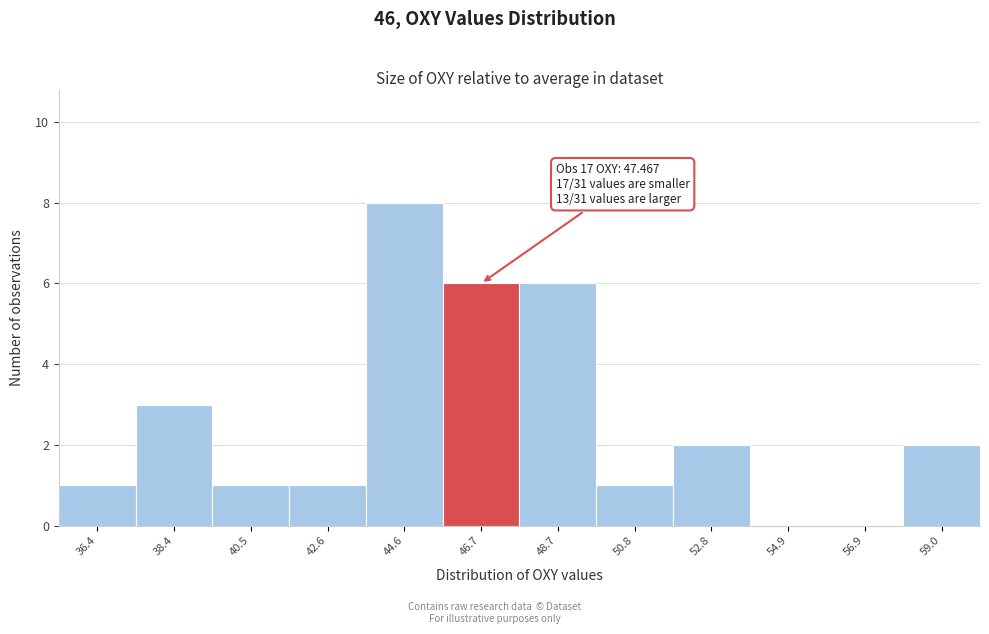

Reading left to right, extract all data points from this chart.

36.4=1	38.4=3	40.5=1	42.6=1	44.6=8	46.7=6	48.7=6	50.8=1	52.8=2	54.9=0	56.9=0	59.0=2